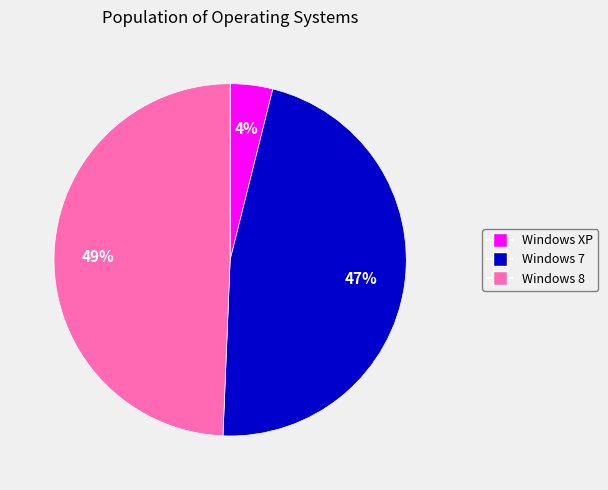

Combined, do Windows XP and Windows 7 account for over 50%?

Yes